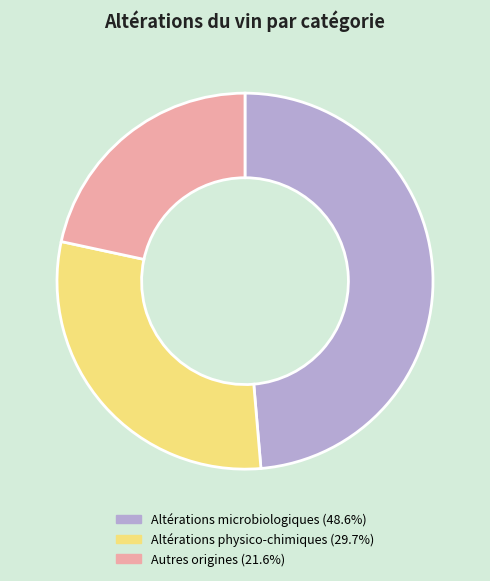

Which category has the smallest portion of the pie?

Autres origines